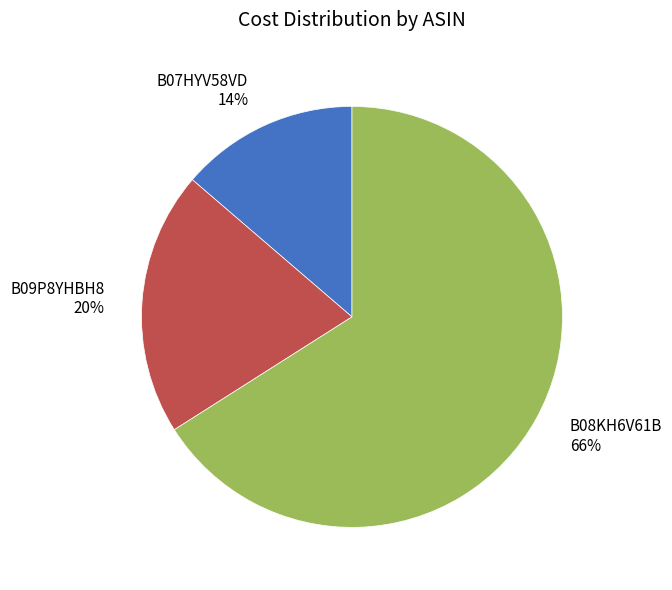

Which has a higher value, B08KH6V61B or B07HYV58VD?

B08KH6V61B